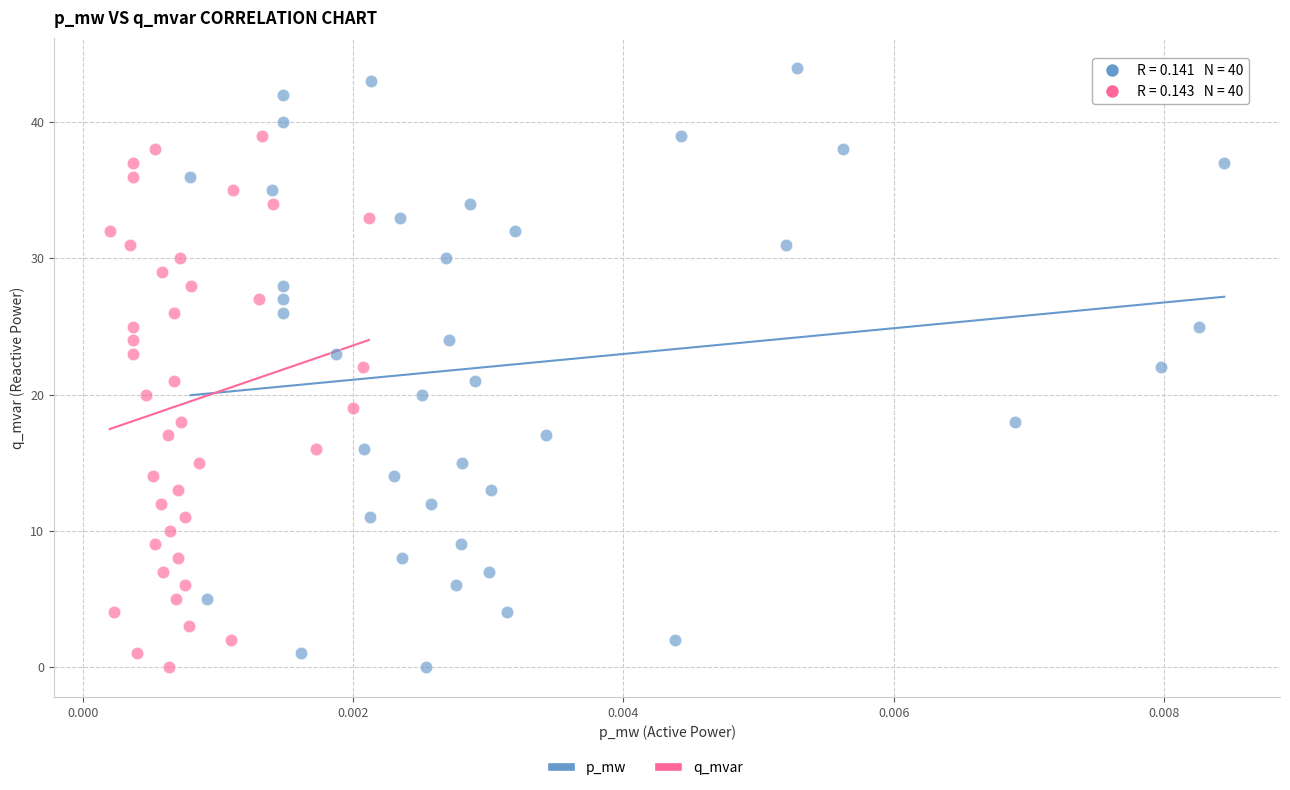

Which series contains the highest Y value?

p_mw